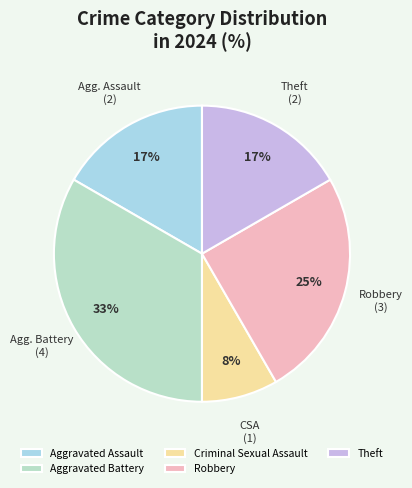

Count the number of slices in the pie.

5